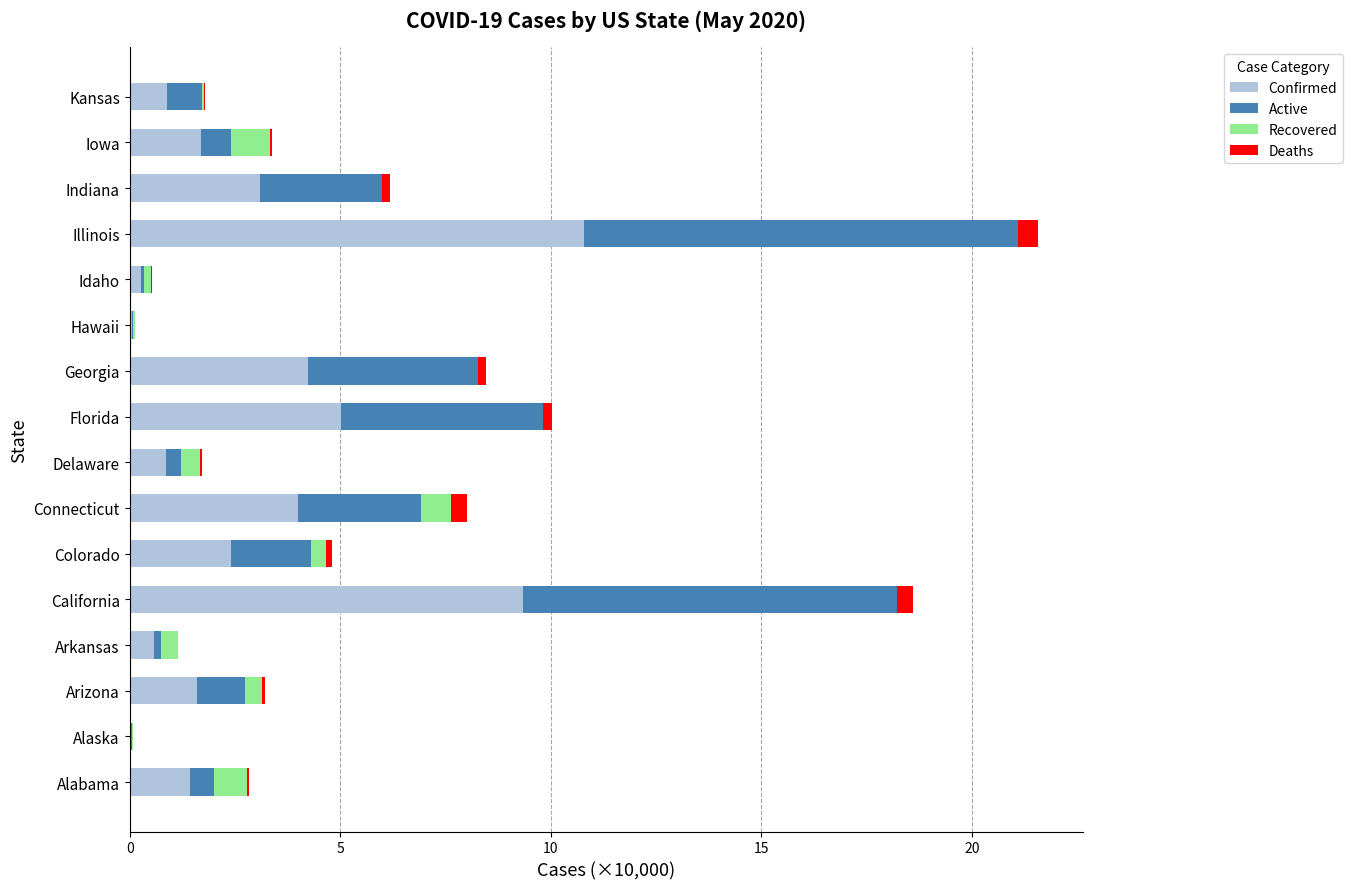

The value of Confirmed at California is 2.8. True or false?

False